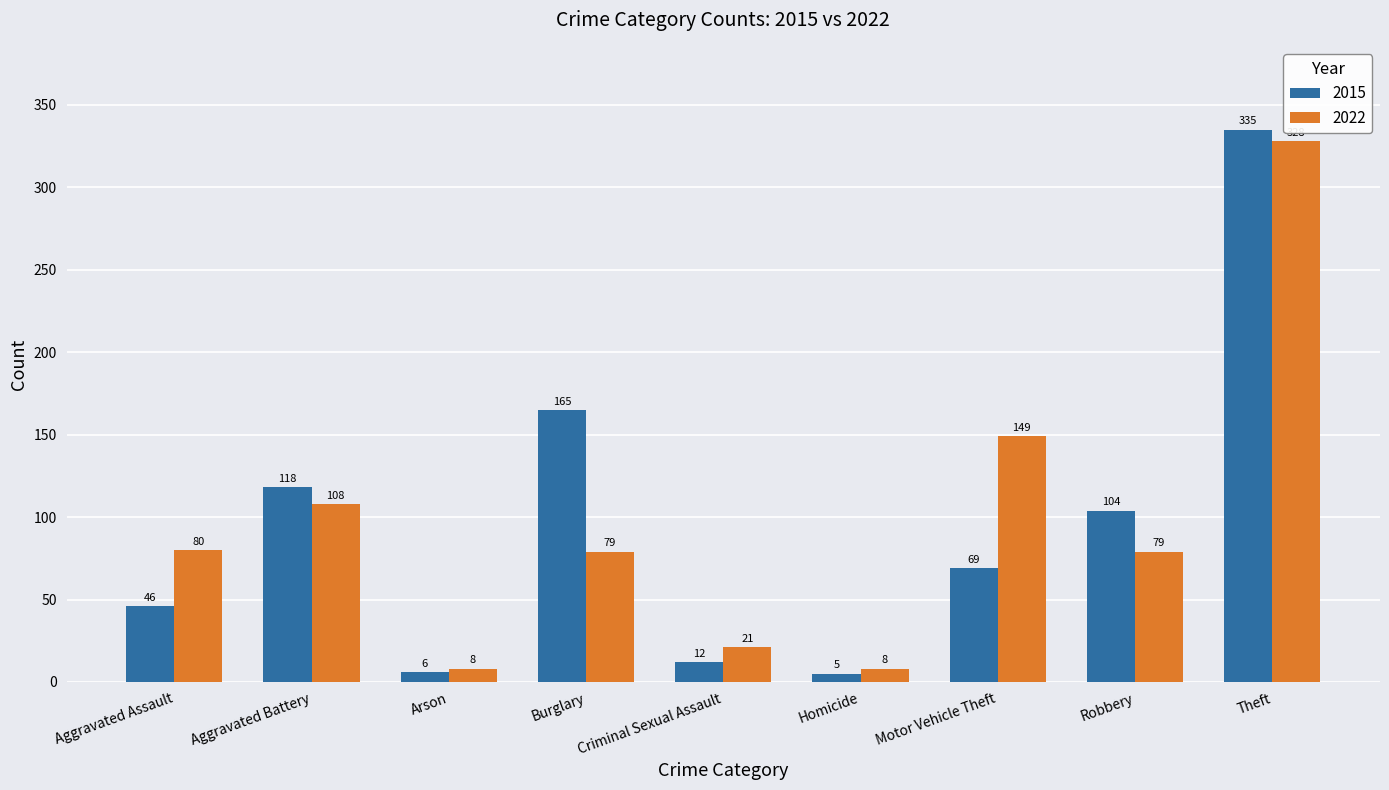

At which category is the sum across all series the highest?

Theft